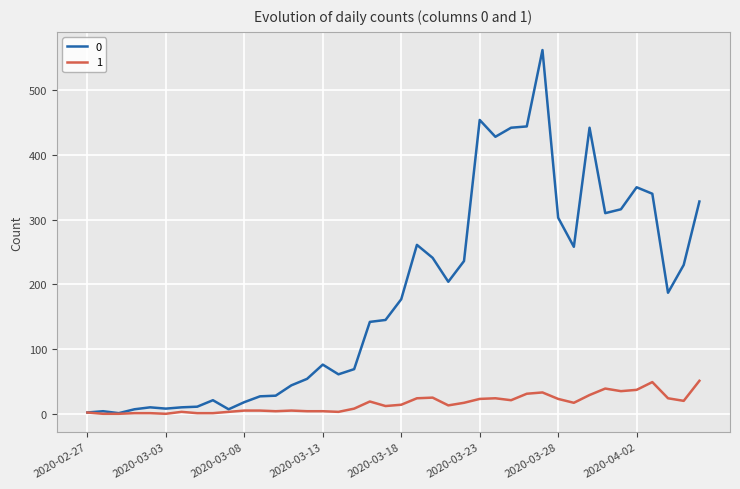

List the series in order of their overall mean, lowest first.

1, 0